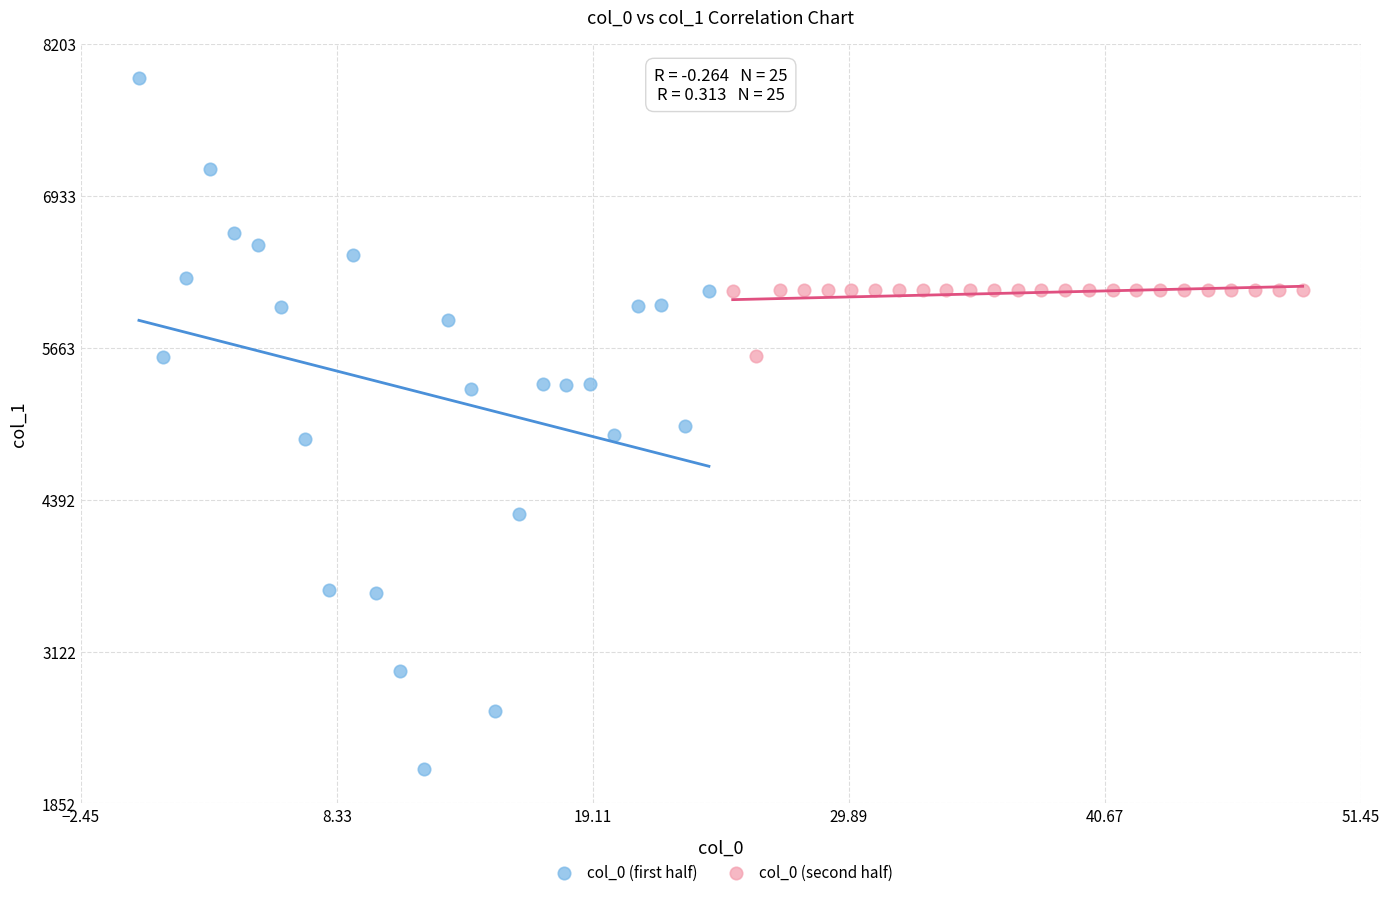

Which series has the largest Y range (max minus min)?

col_0 (first half)